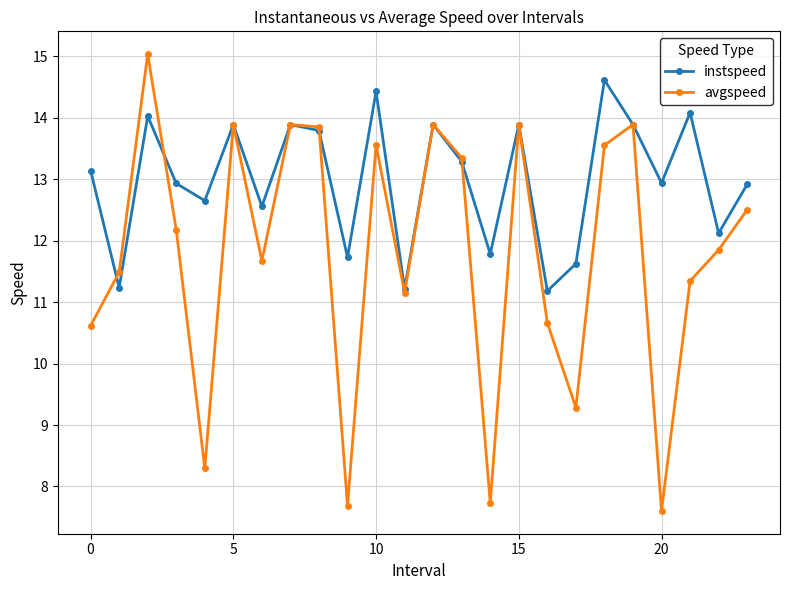

What are all the series names shown in the legend?

instspeed, avgspeed